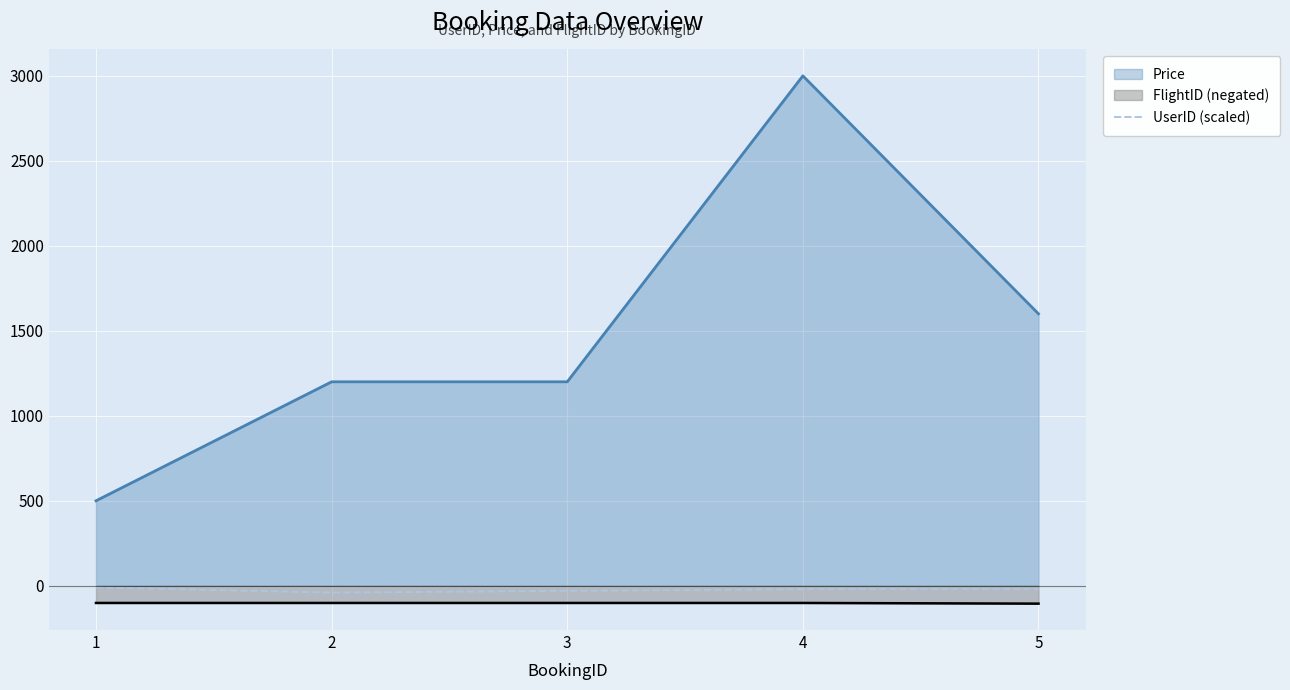

The chart shows a value of -20 at 4. True or false?

True